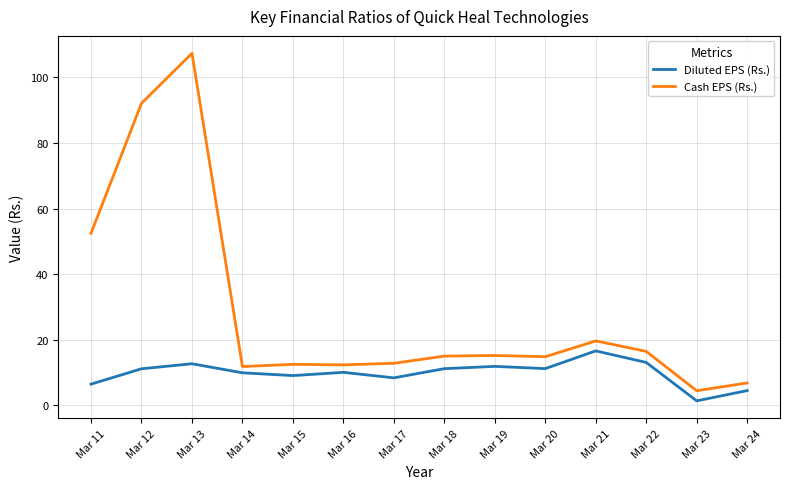

Which category has the lowest value across all series?

Mar 23